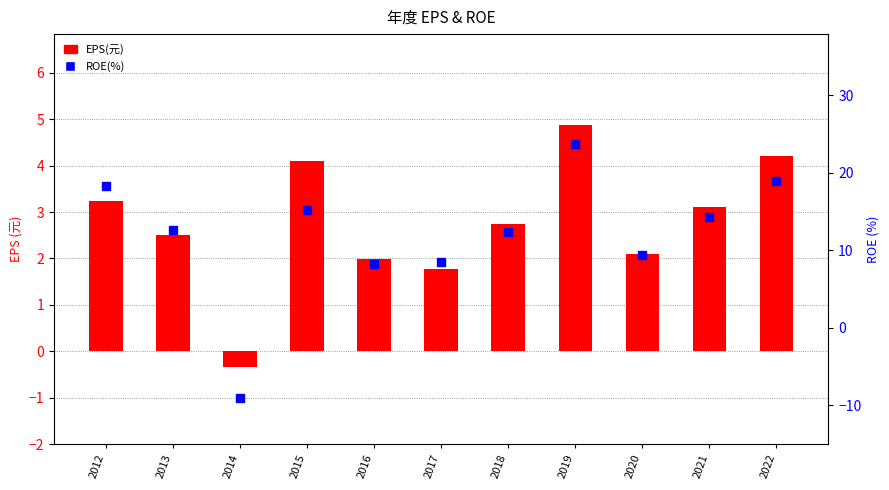

Is it true that ROE(%) equals 18.9 at 2022?

True